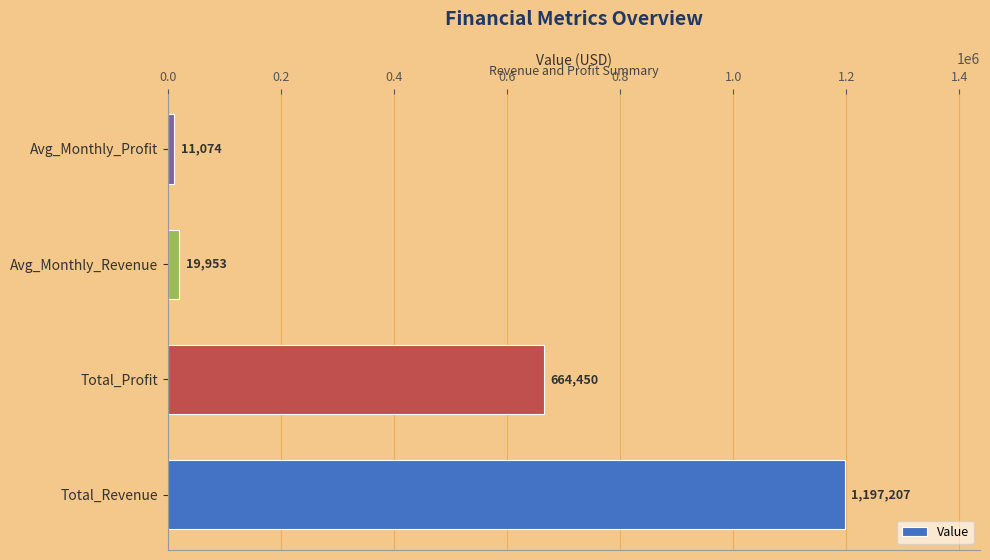

Which label corresponds to the smallest value in the chart?

Avg_Monthly_Profit